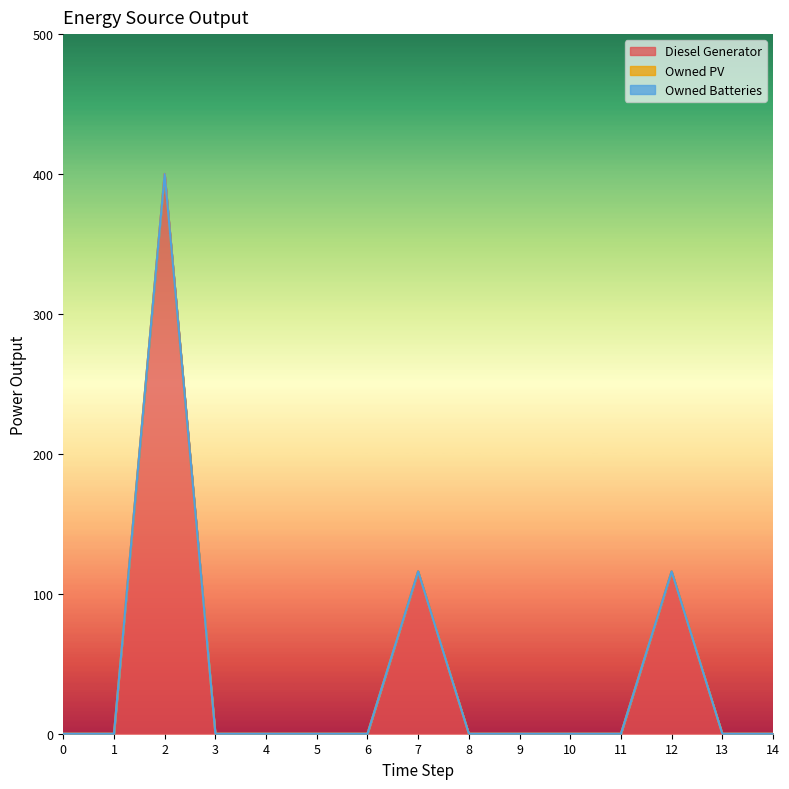

Which series has the largest range (max minus min)?

Diesel Generator